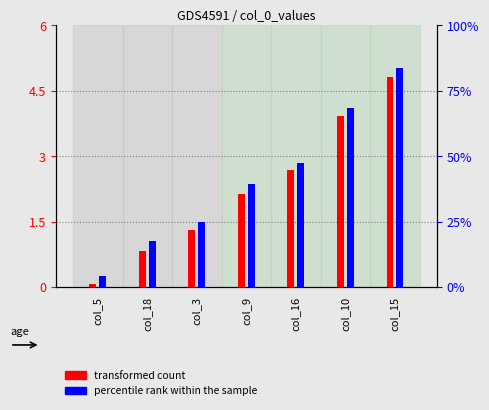

List the series in order of their overall mean, lowest first.

transformed count, percentile rank within the sample